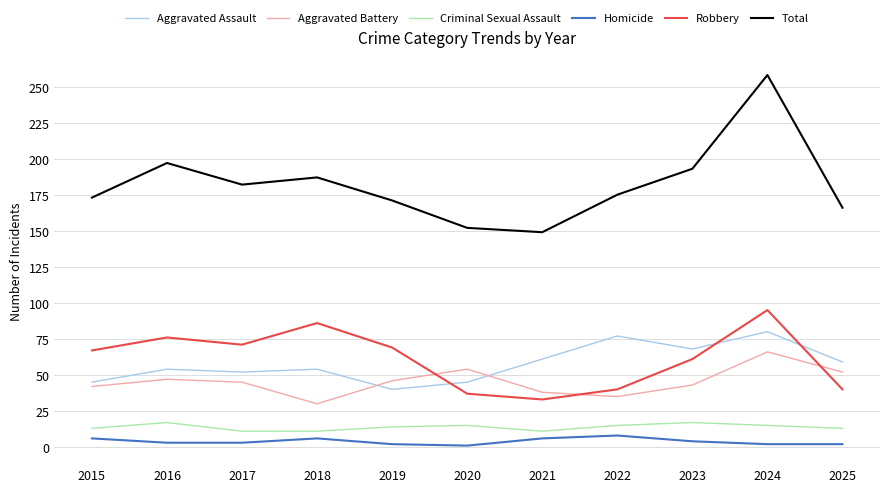

Is it true that Robbery equals 23 at 2022?

False